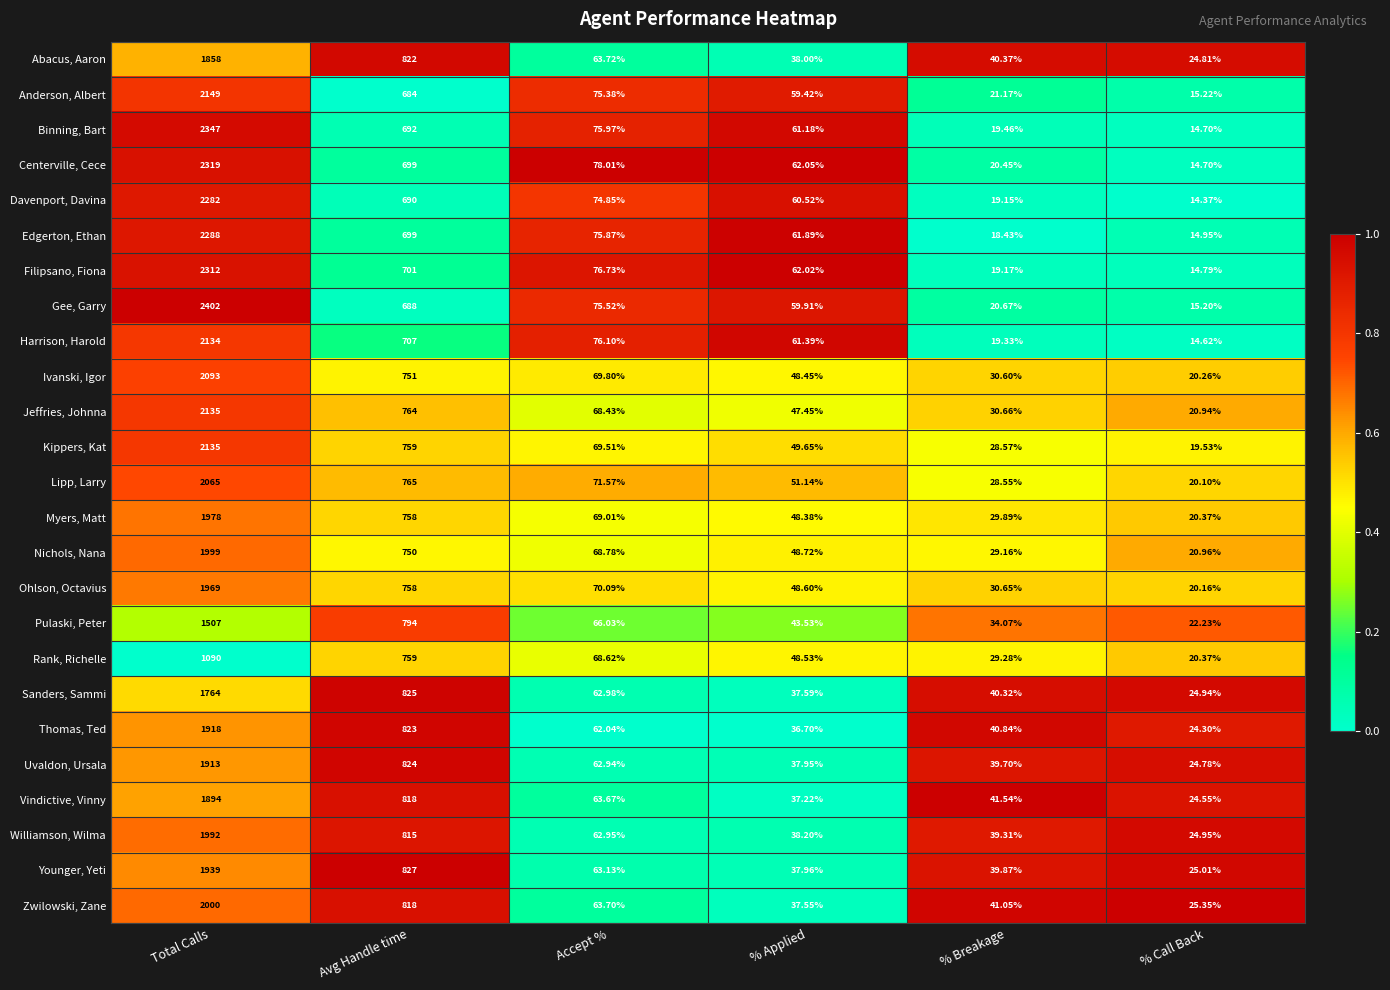

At which label is Jeffries, Johnna closest to 1077?

Avg Handle time